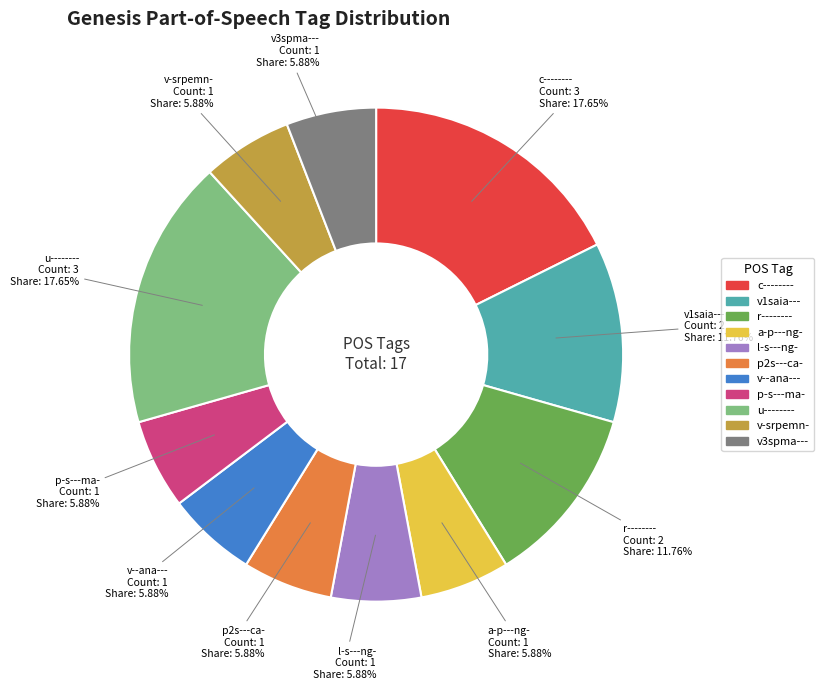

What percentage is the u-------- slice, to the nearest percent?

18%